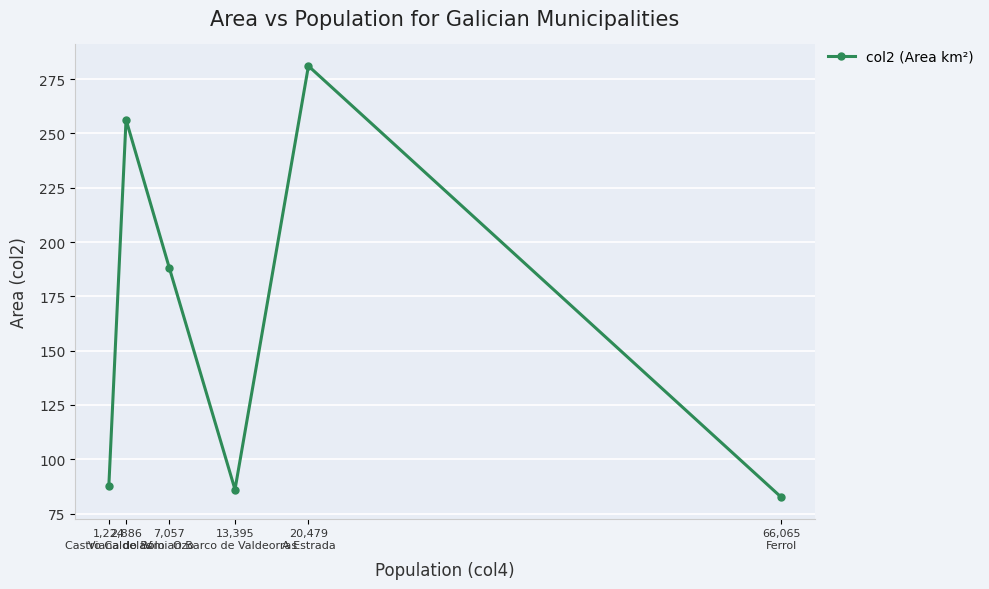

At which label does the data first exceed 188?

2,886
Viana do Bolo